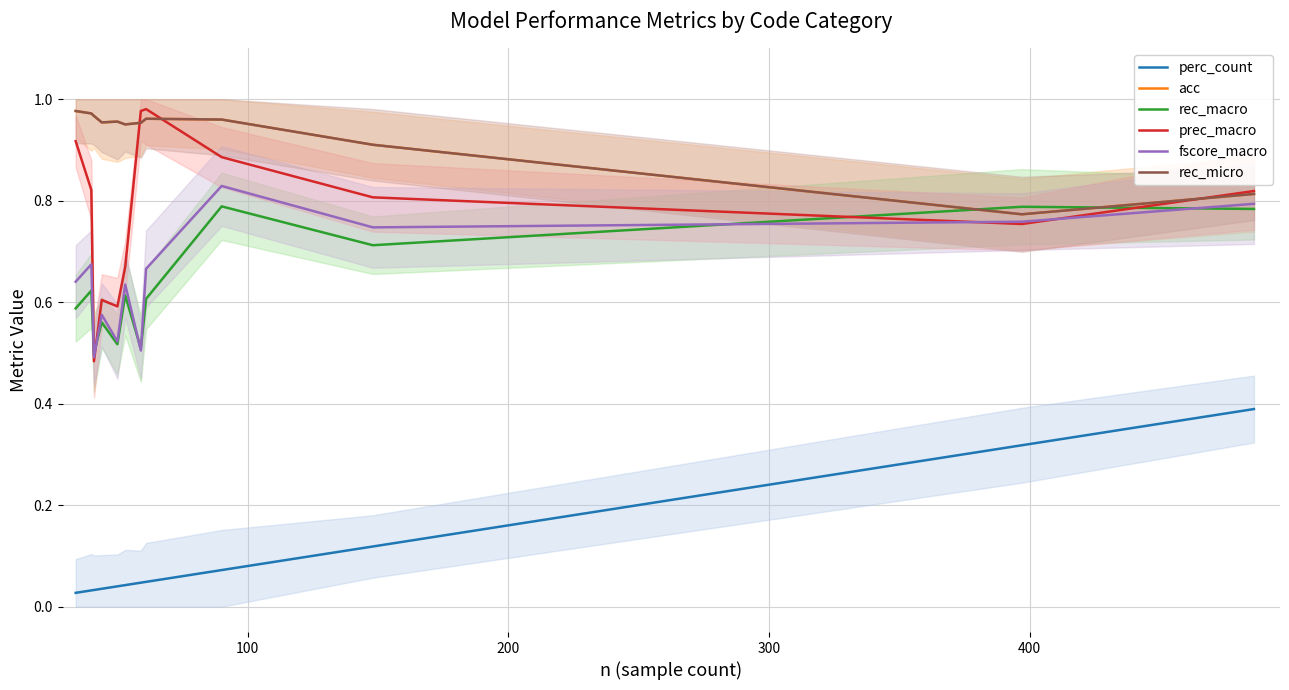

How many lines are shown in the chart?

6